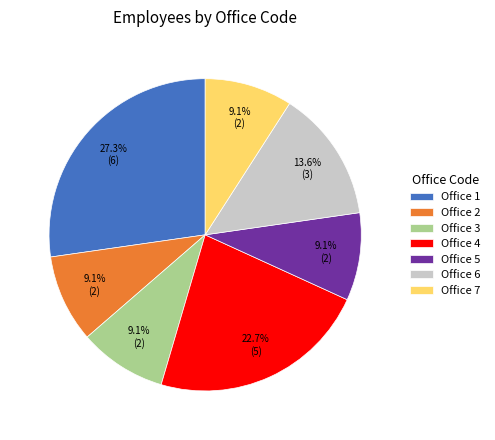

Combined, what portion of the pie is Office 3 and Office 5?

18.2%